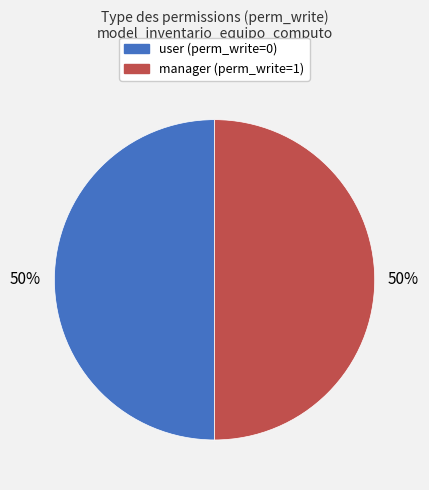

To the nearest percent, what is the difference between the largest and smallest slice percentages?

0%